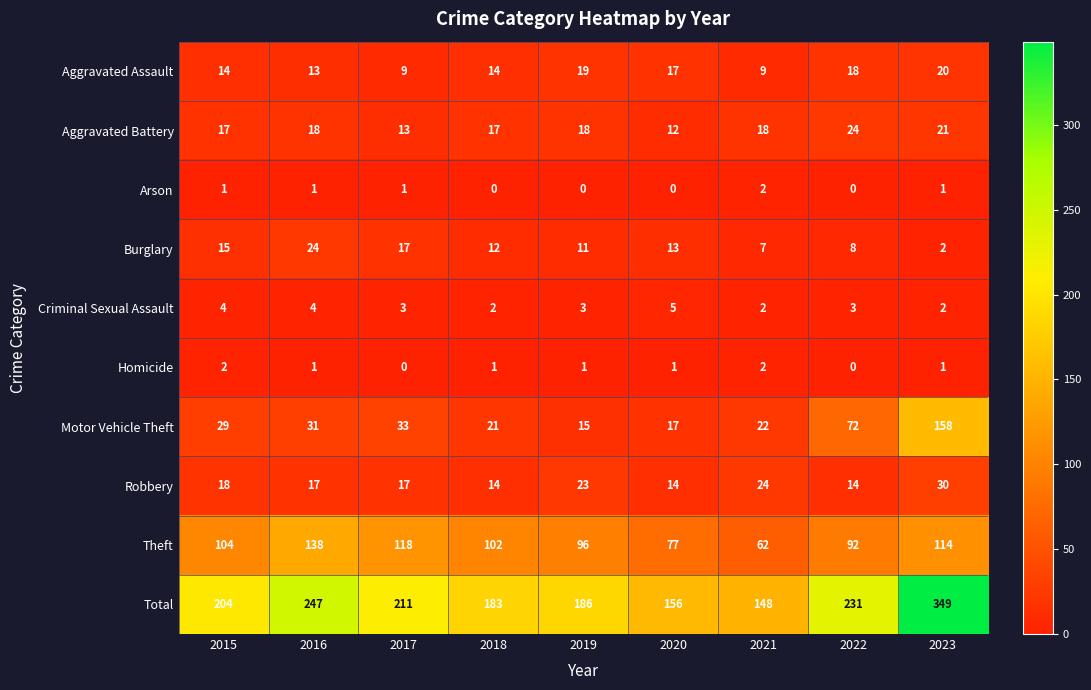

Where does the Burglary series first go above 12?

2015